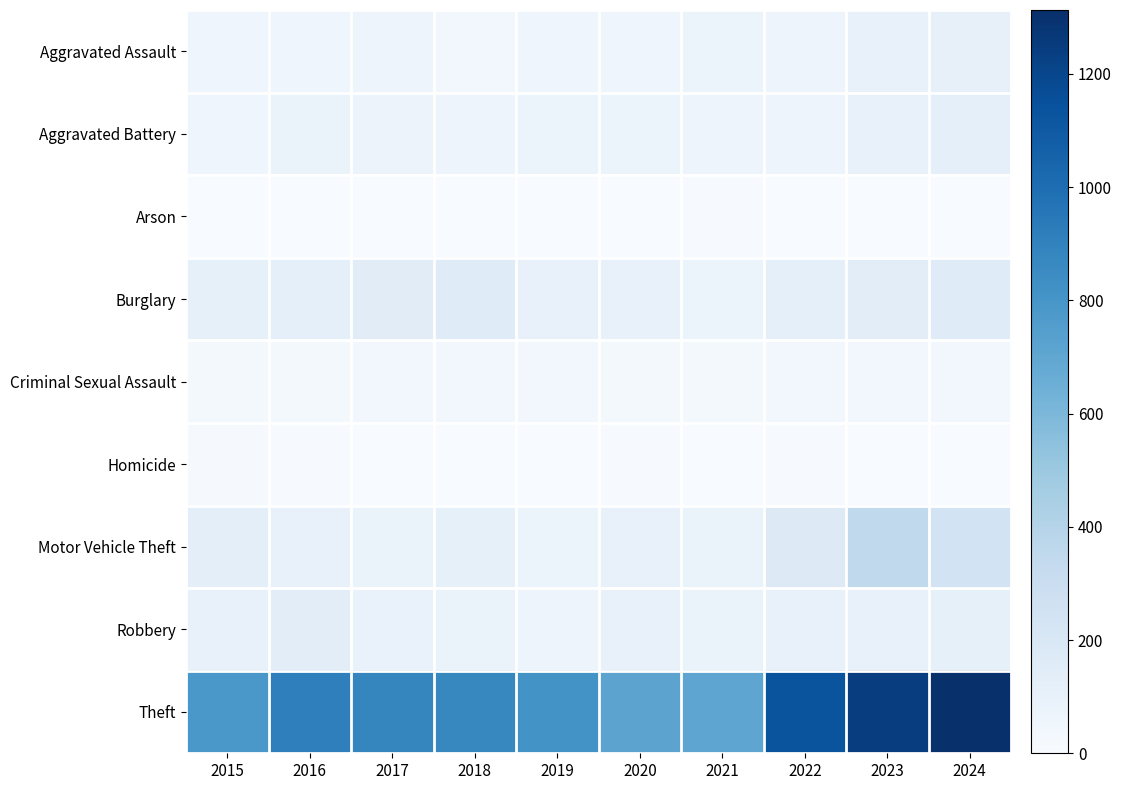

List the series in order of their peak value, lowest first.

Arson, Homicide, Criminal Sexual Assault, Aggravated Assault, Aggravated Battery, Robbery, Burglary, Motor Vehicle Theft, Theft